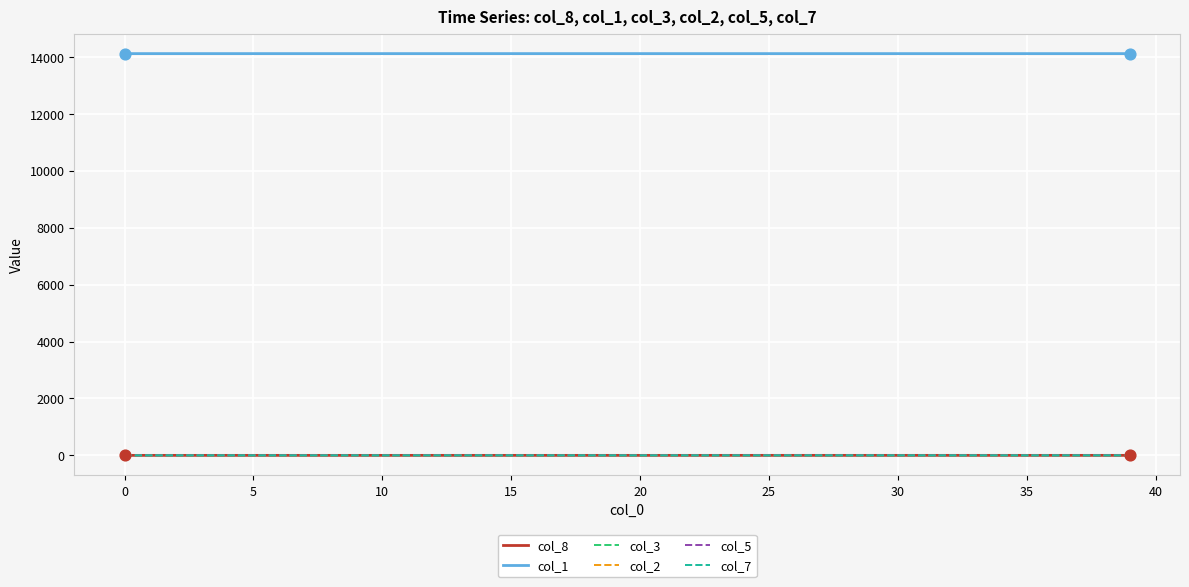

Which series has the largest total across all categories?

col_1